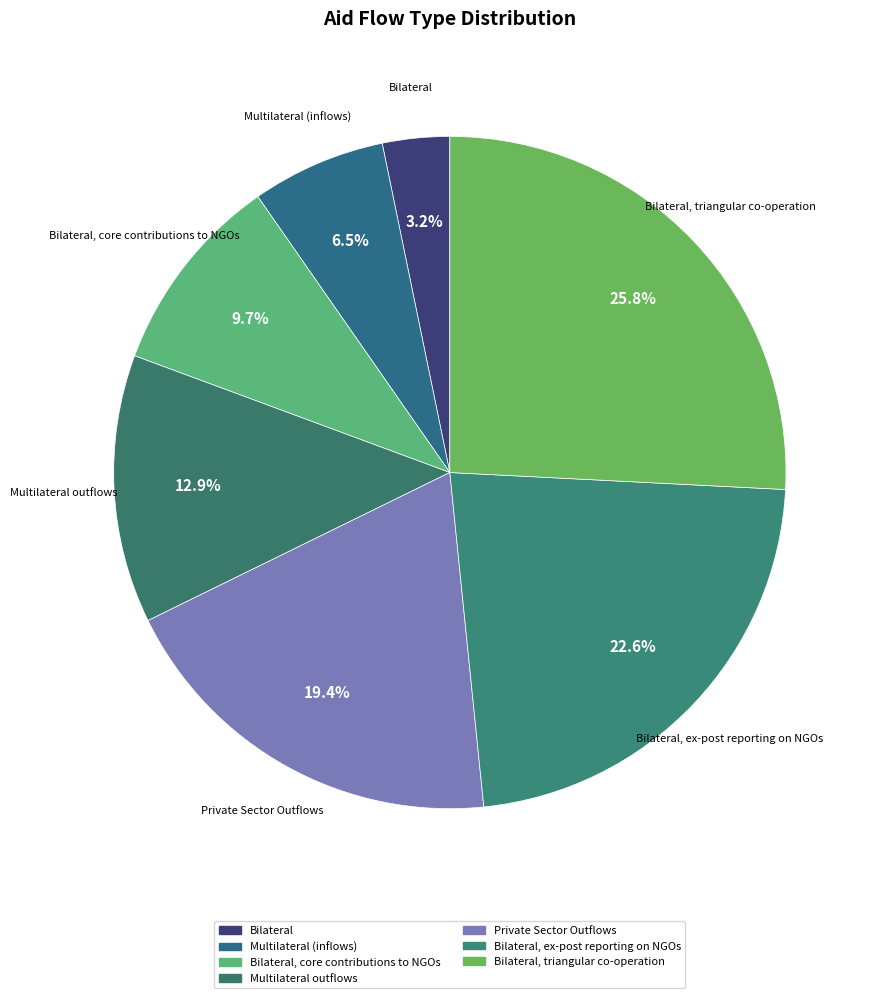

What is the smallest slice in the pie chart?

Bilateral